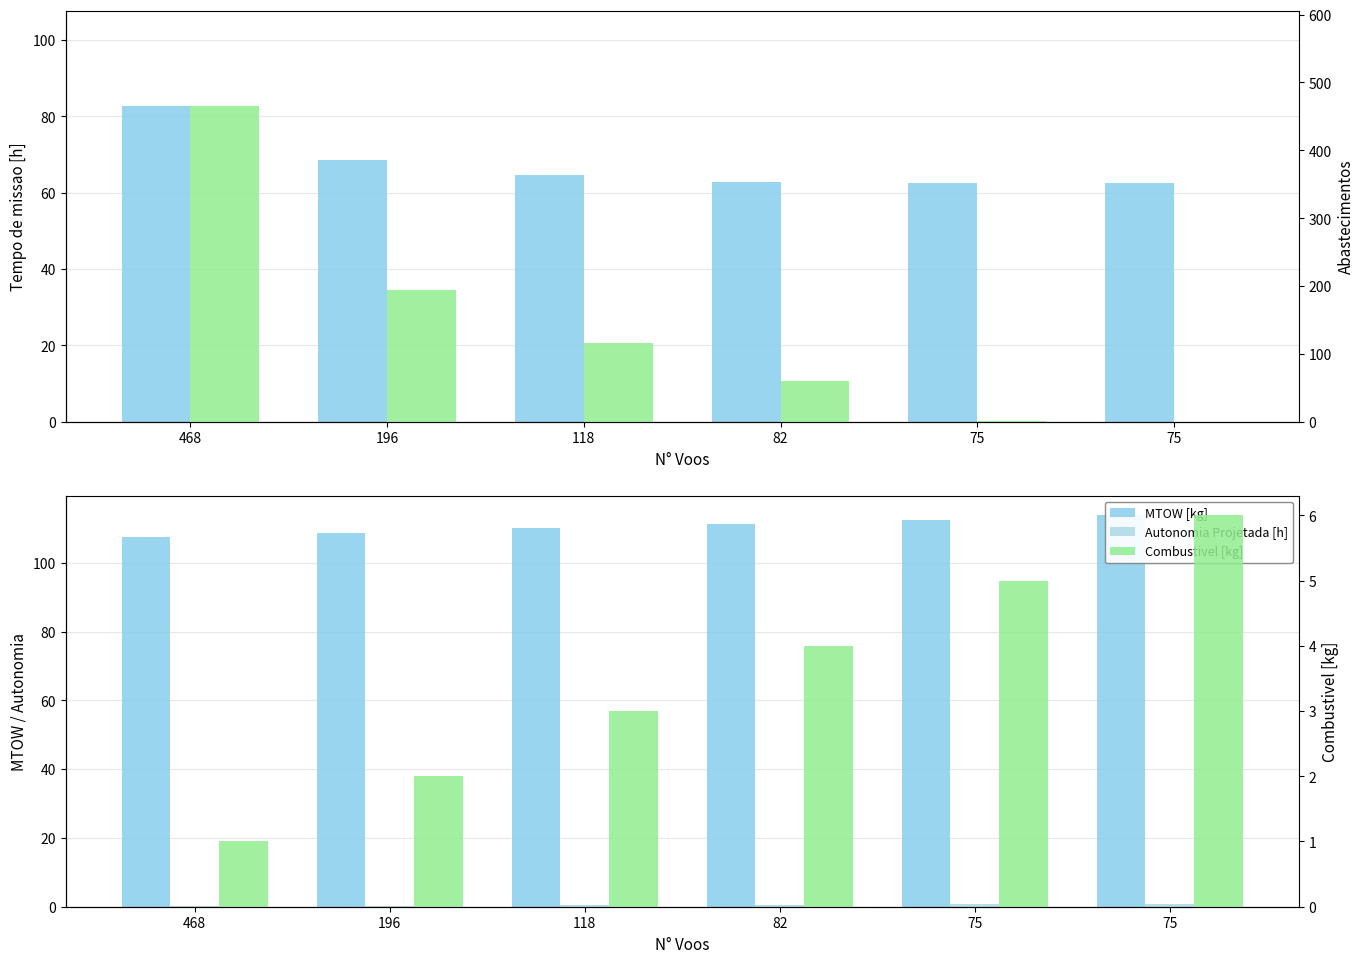

What is the total value across all series at 75?

181.8